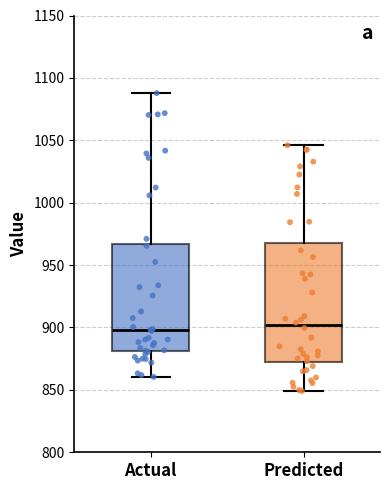

Where does the upper whisker of the box for Predicted end on the y-axis? The values are not printed on the chart, so give them approximately, as read against the axis.

1045